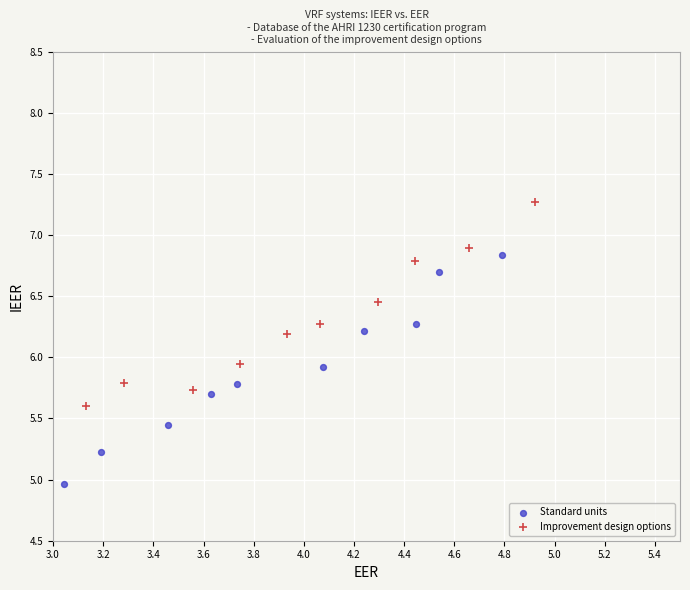

Which series contains the highest Y value?

Improvement design options